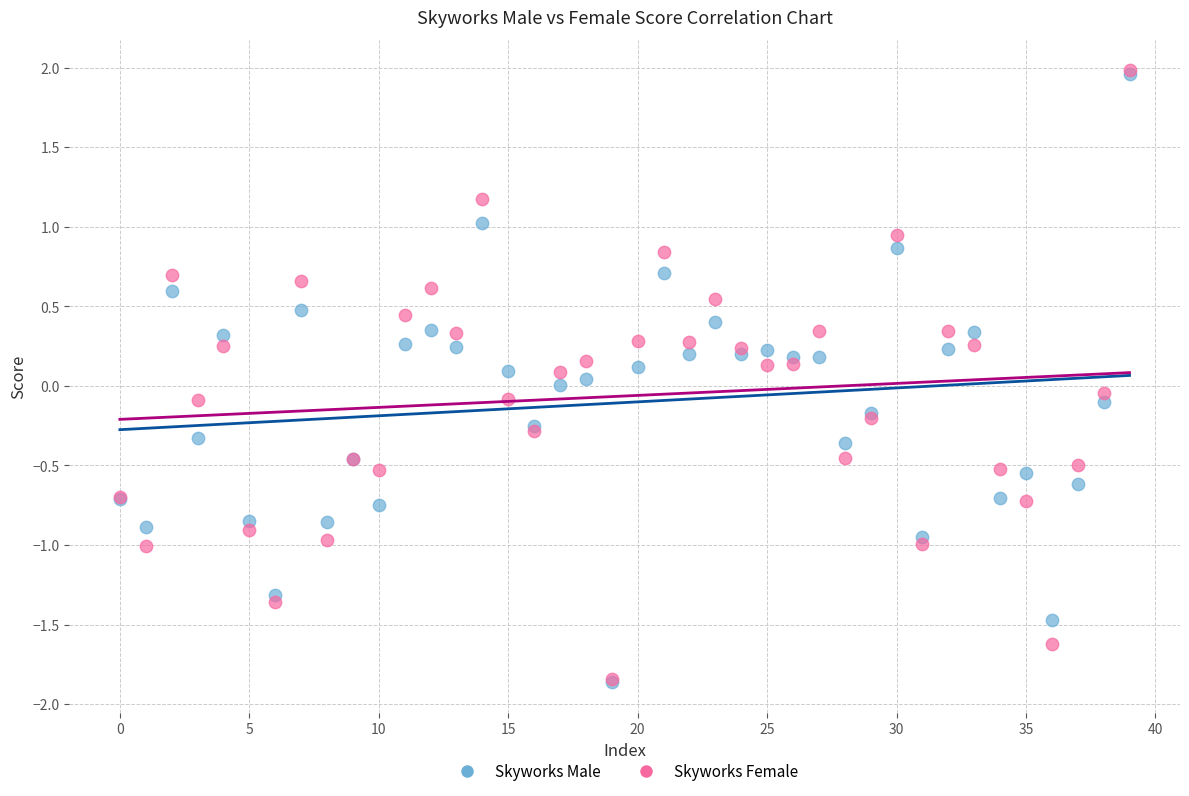

What are all the series names shown in the legend?

Skyworks Male, Skyworks Female